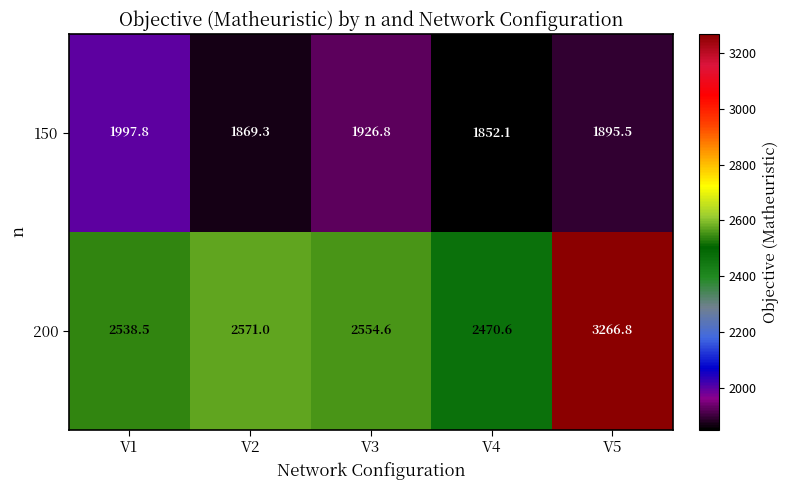

At which label does 150 first exceed 1895?

V1